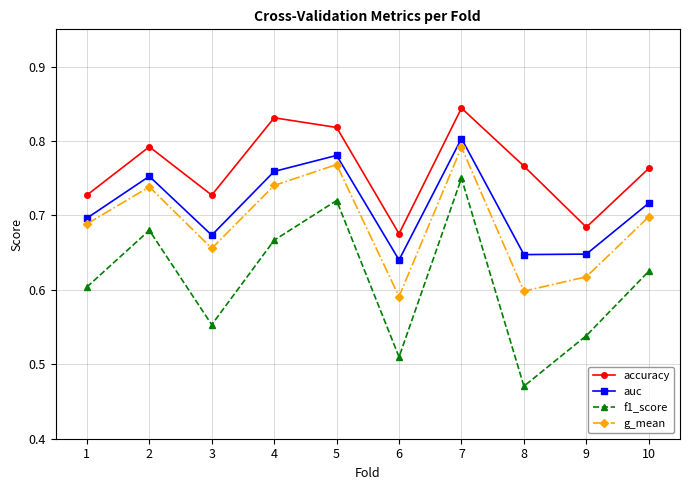

At how many categories does at least one series exceed 0?

10